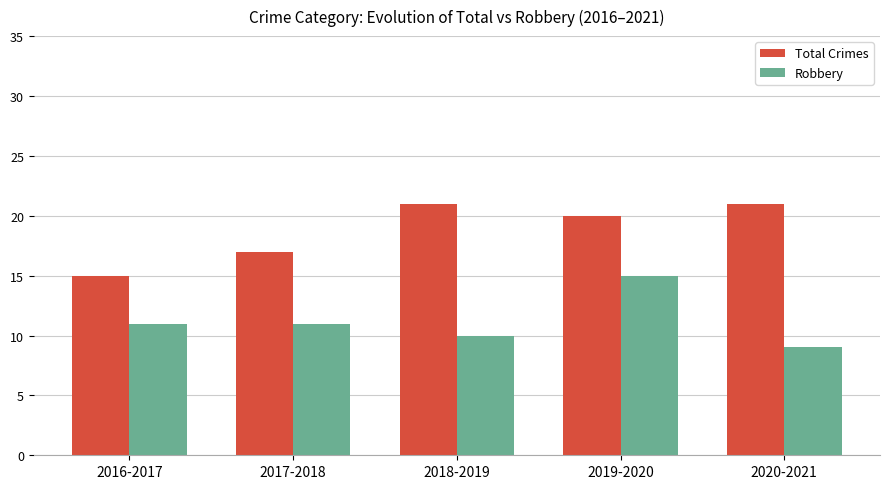

Which series has the largest total across all categories?

Total Crimes